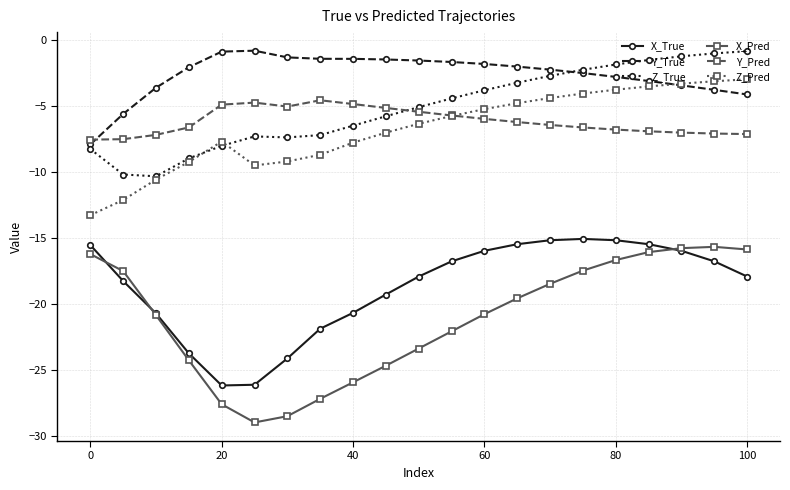

Which series has the largest total across all categories?

Y_True